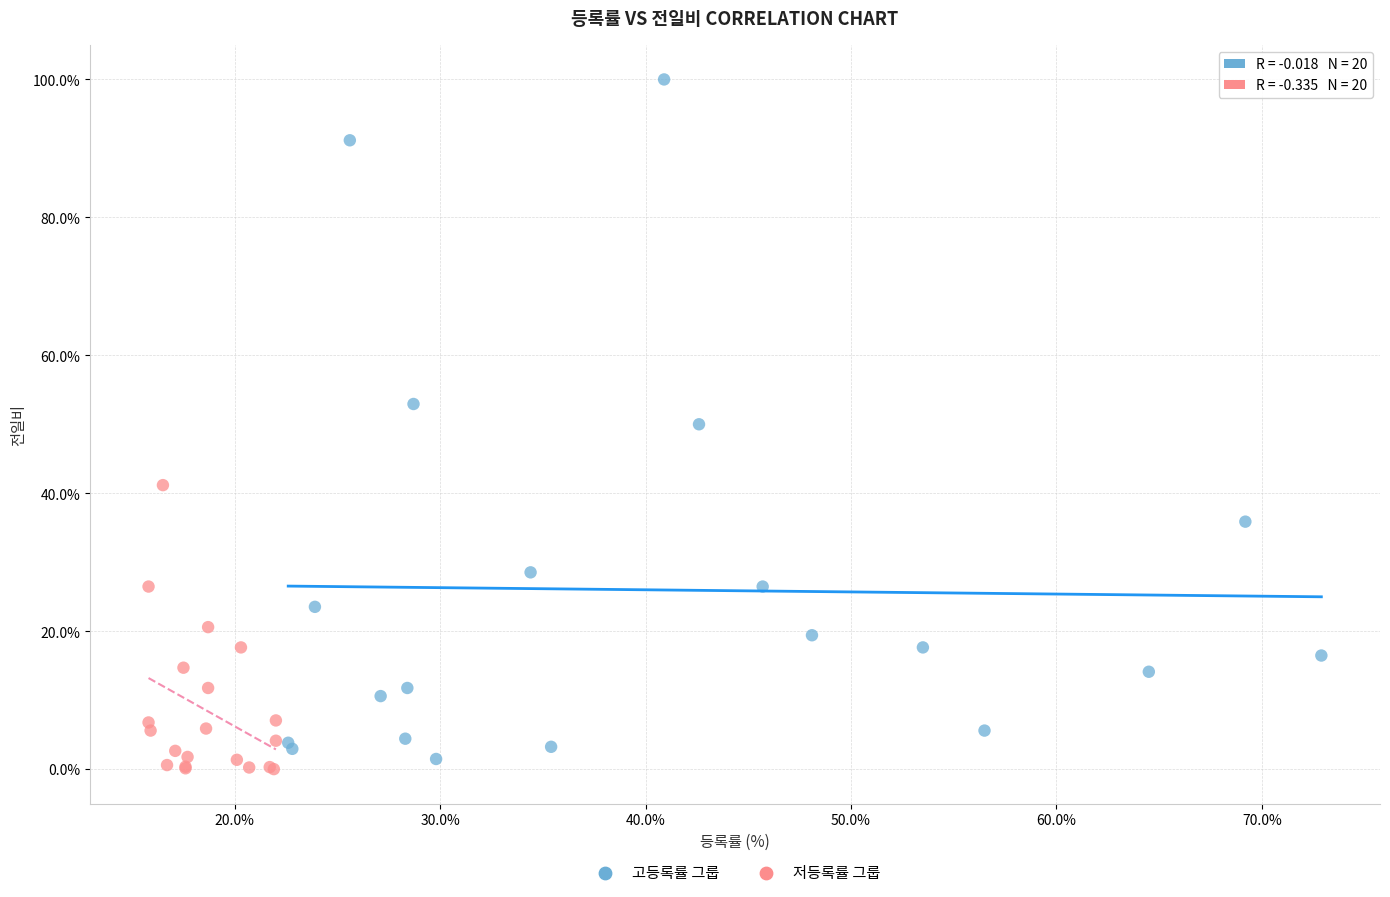

Which series reaches the maximum Y coordinate?

고등록률 그룹